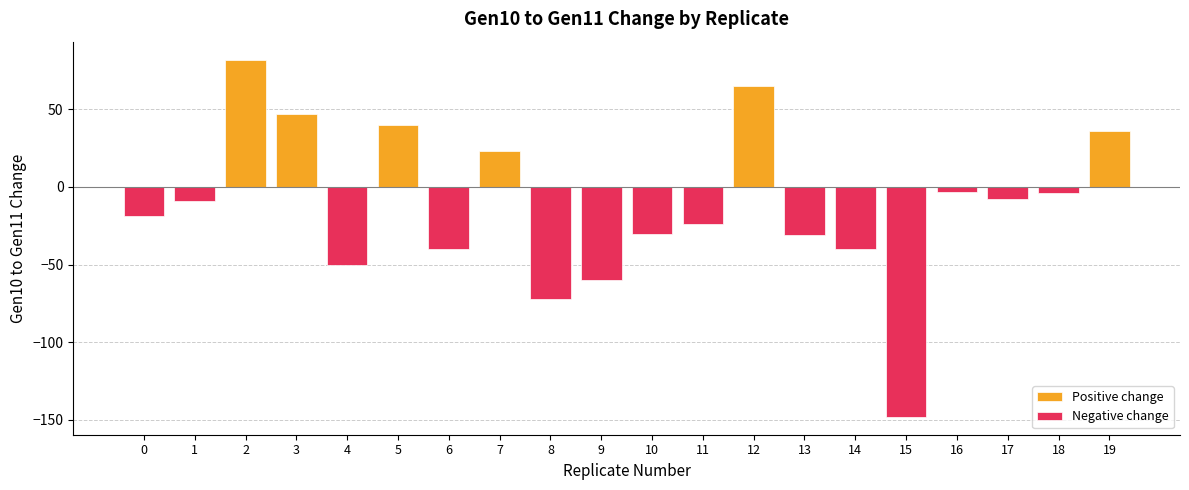

True or false: Negative change has a value of -12 at 4.

False